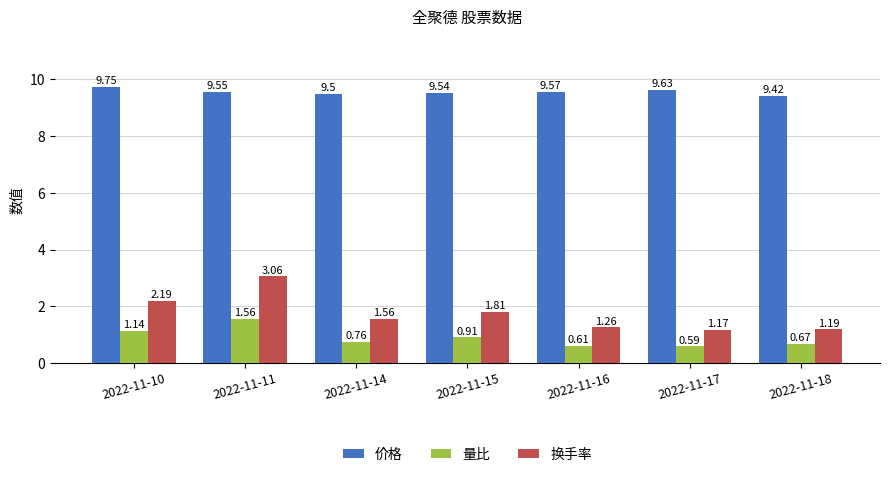

How many groups of bars are there?

7